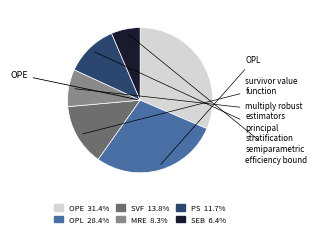

Does any single category account for the majority?

No